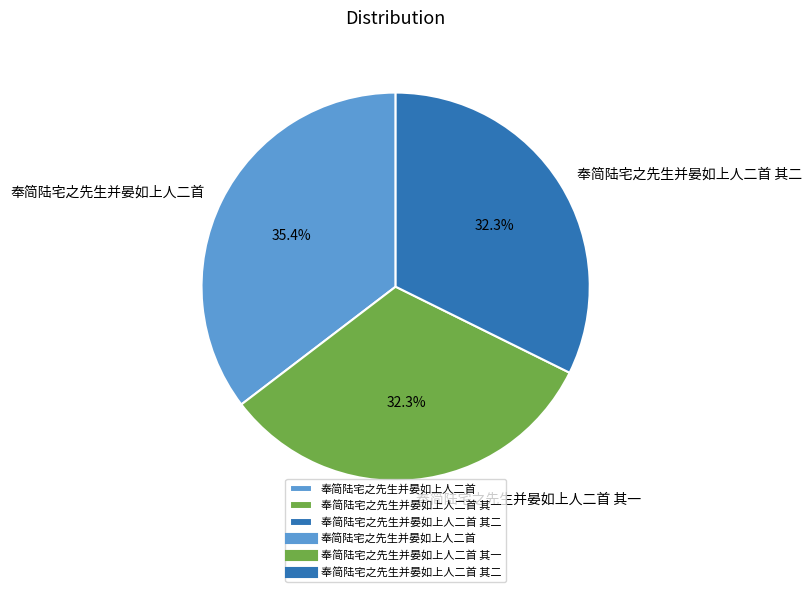

Does 奉简陆宅之先生并晏如上人二首 represent more than half of the total?

No